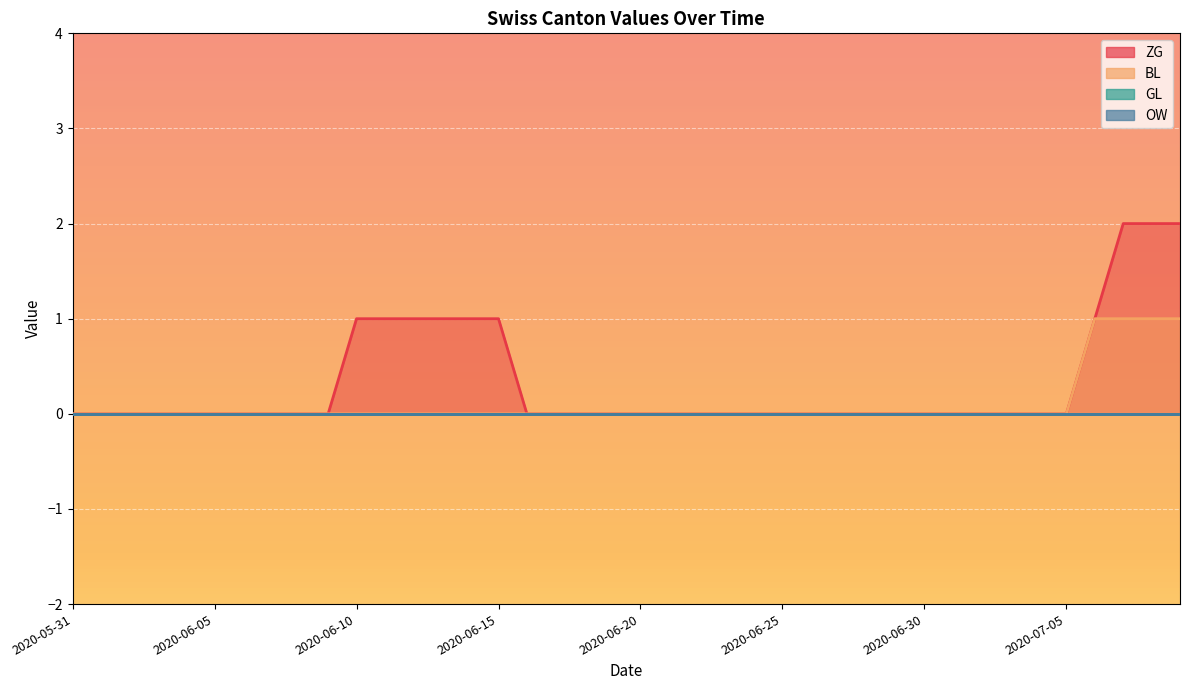

What is the difference between the ZG values at 2020-06-07 and 2020-06-10?

1